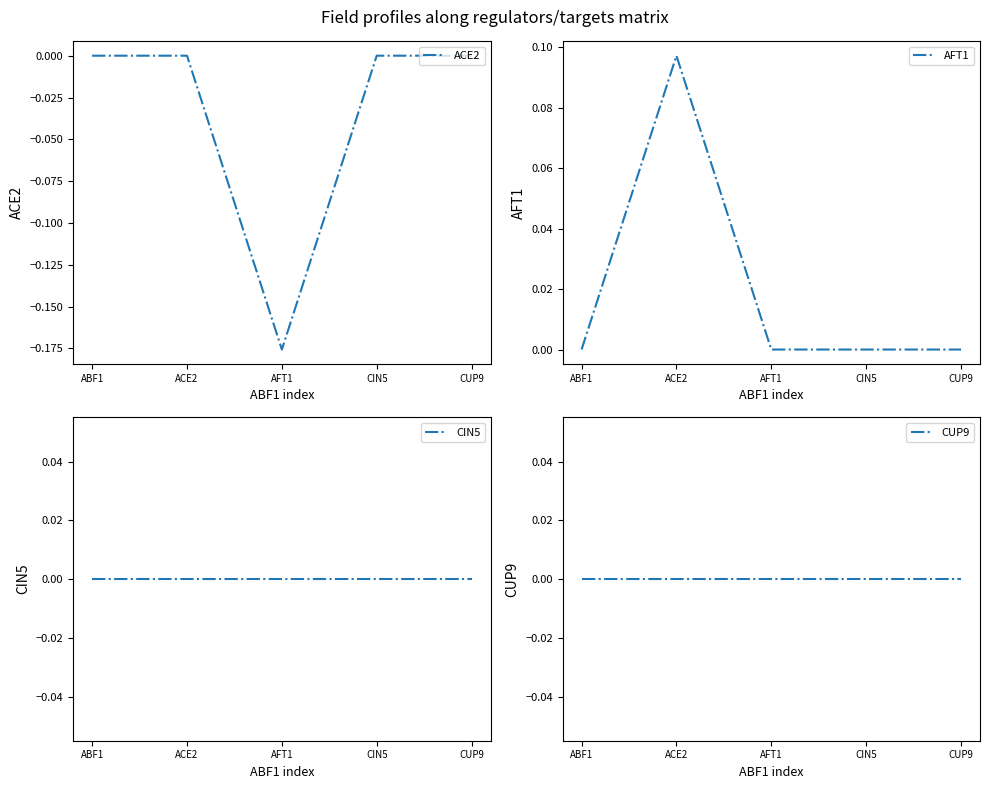

True or false: AFT1 and CUP9 cross at least once.

False